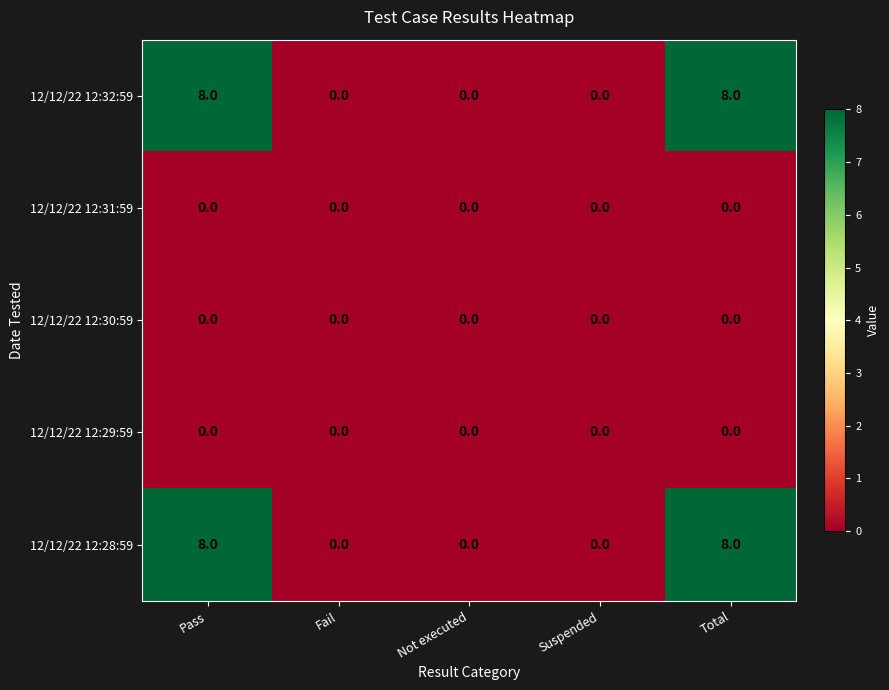

What is the maximum value shown in the chart?

8